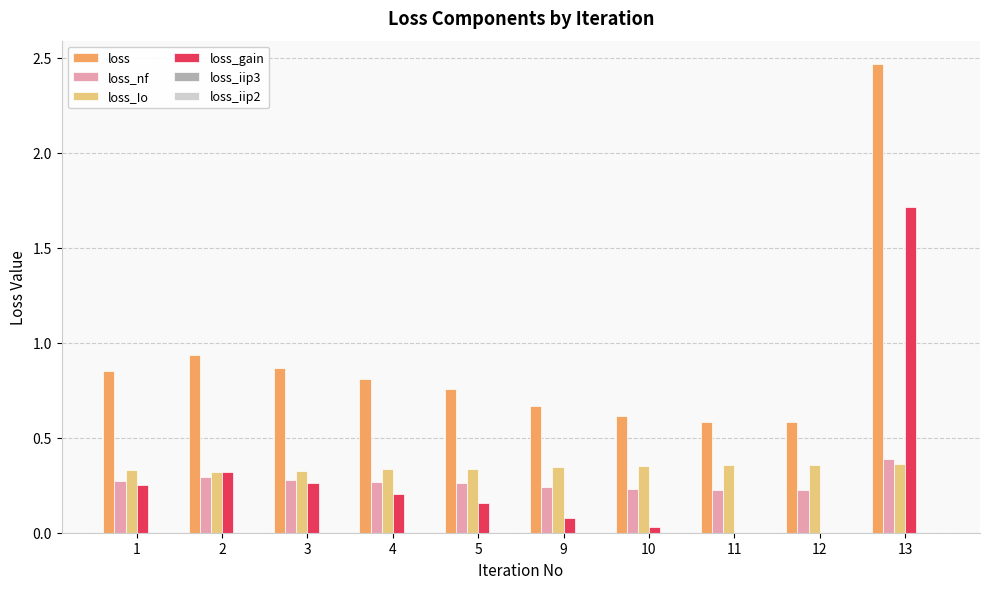

What is the spread (max minus min) of values at 11?

0.6